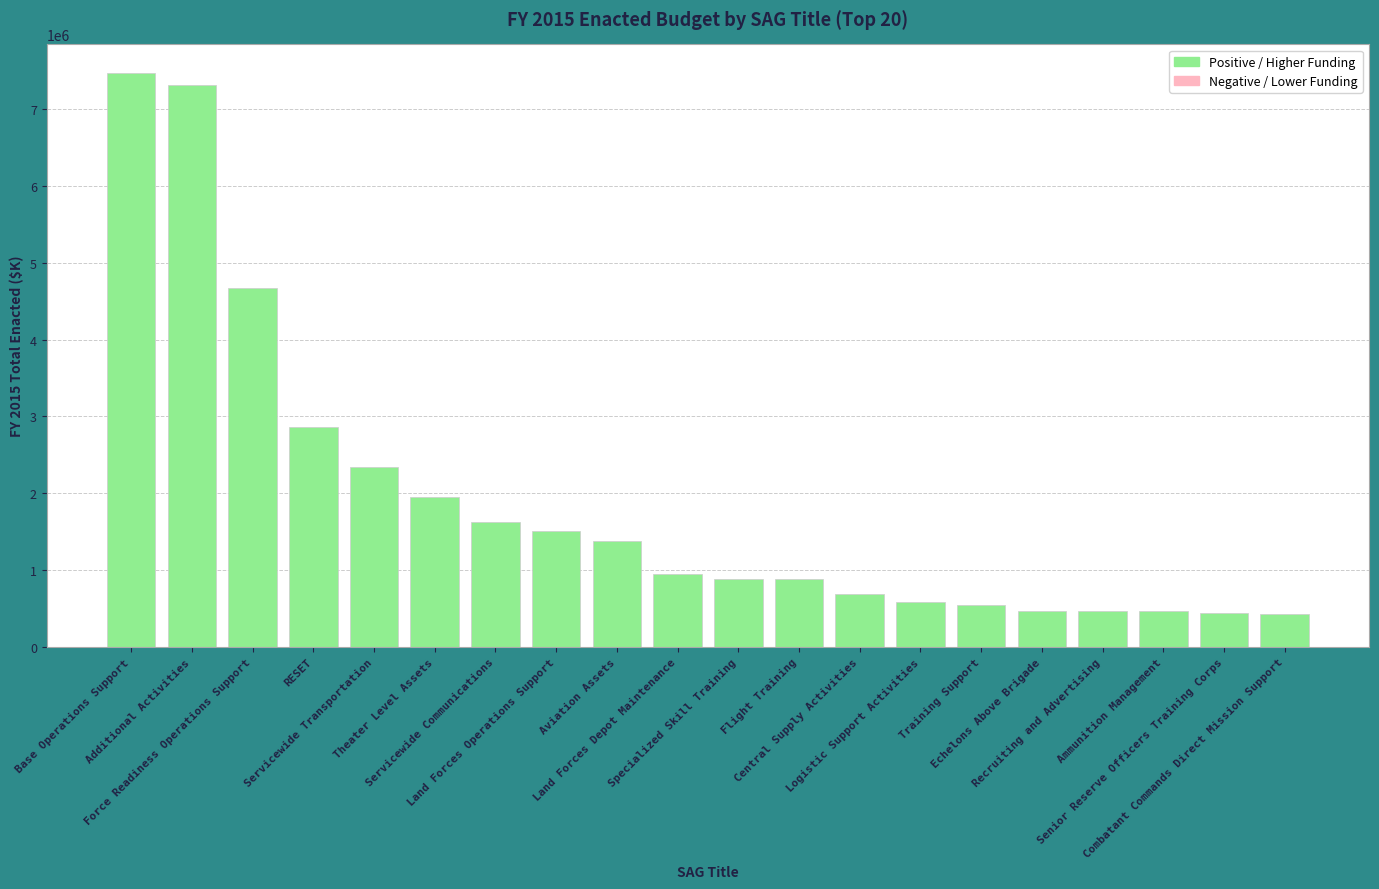

What is the difference between the second highest and minimum values?

6888060